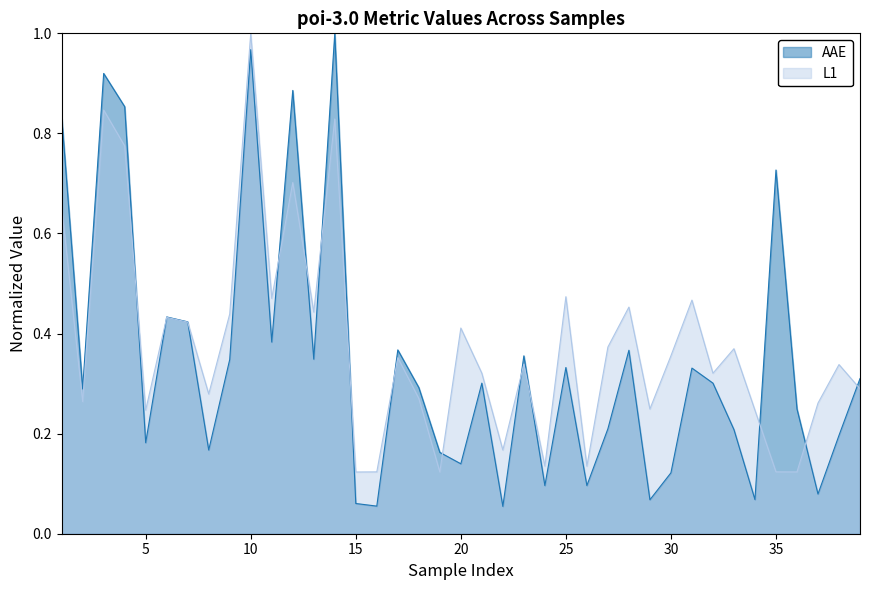

At which category does AAE reach its first local peak?

3